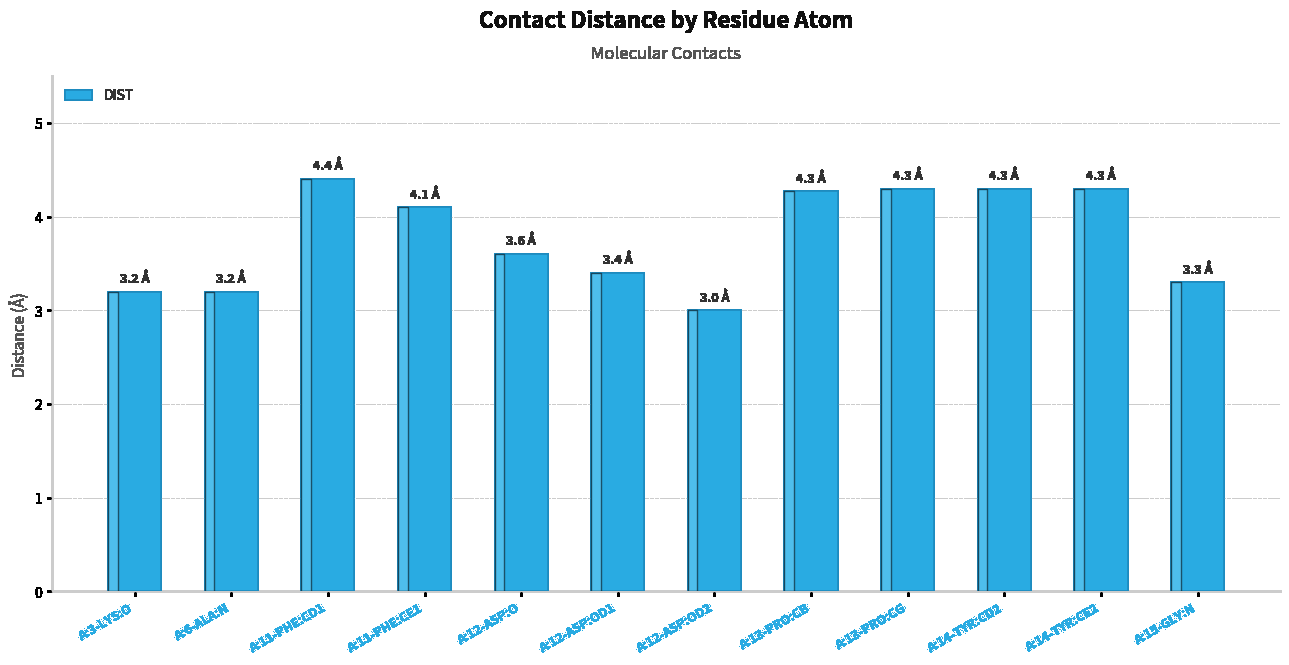

At which label does the data first exceed 4?

A:11-PHE:CD1